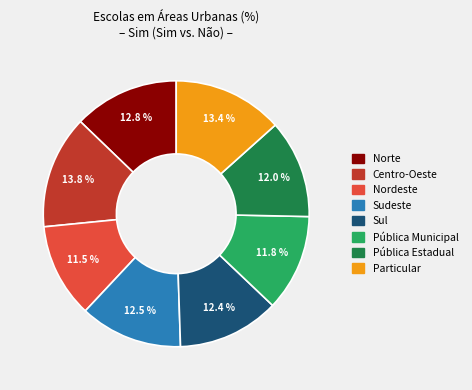

Does any single category account for the majority?

No